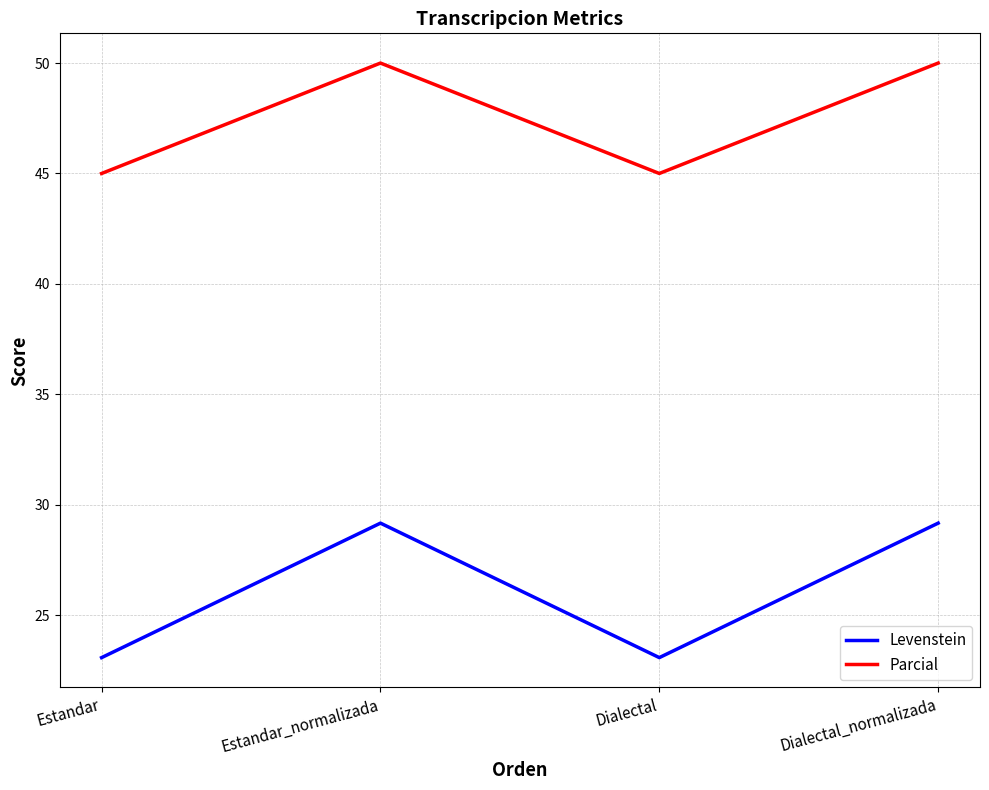

What value does the Levenstein series have at Dialectal_normalizada?

29.2